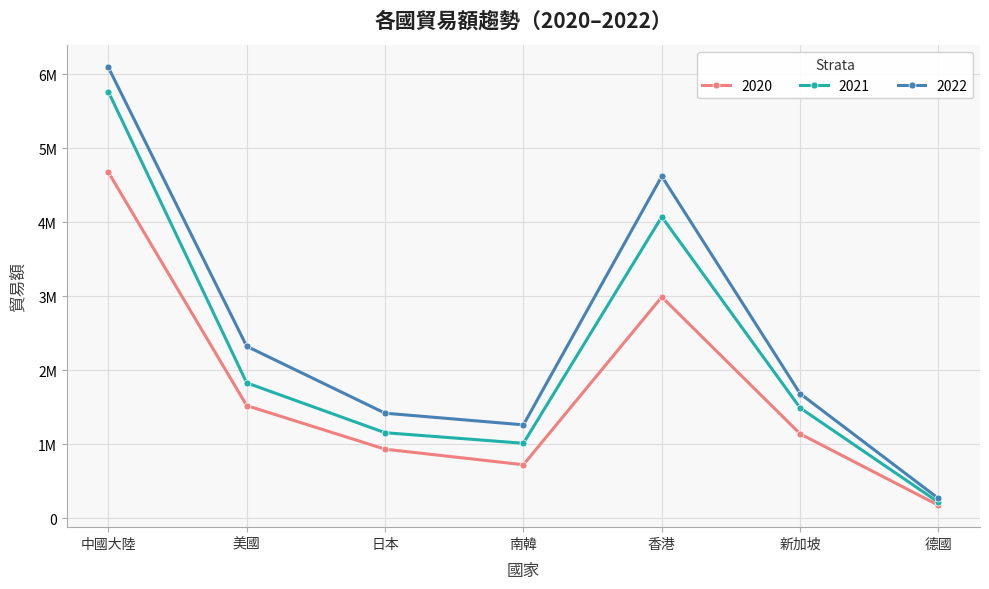

What position from the left is 新加坡?

6